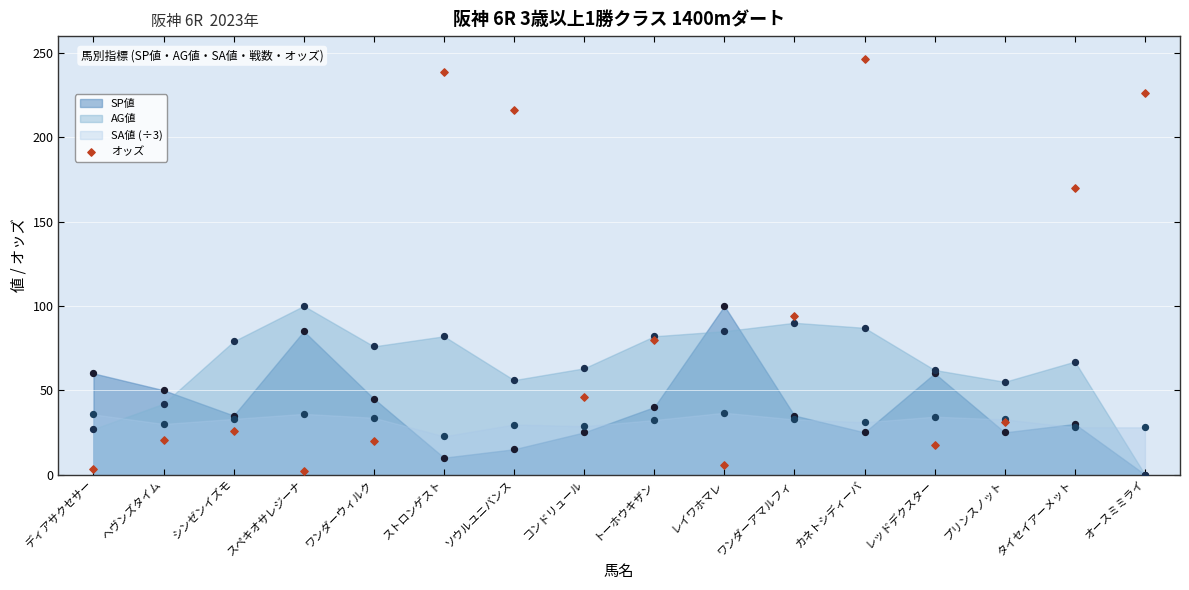

What is the ratio of the value at シンゼンイズモ to the value at オースミミライ?

0.1